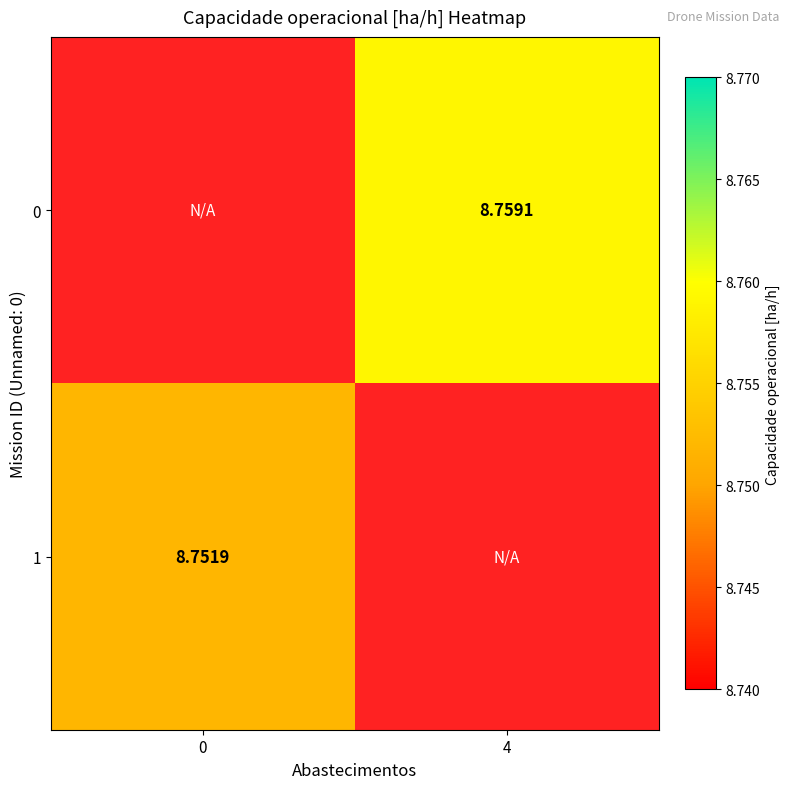

The 0 series shows -4.8 at 0. True or false?

False